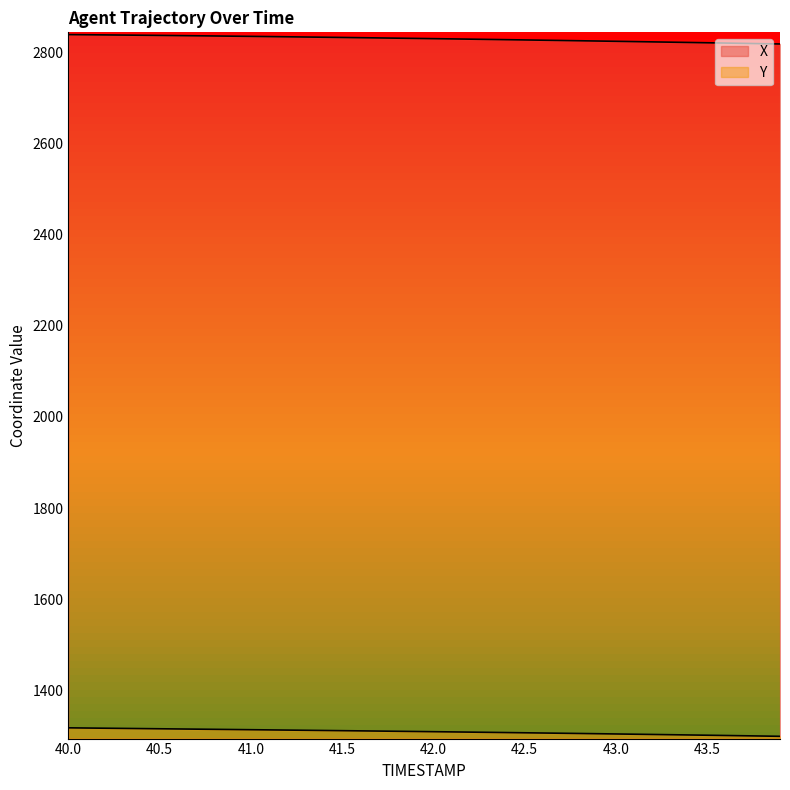

The Y series shows 1301.6 at 43.5. True or false?

True